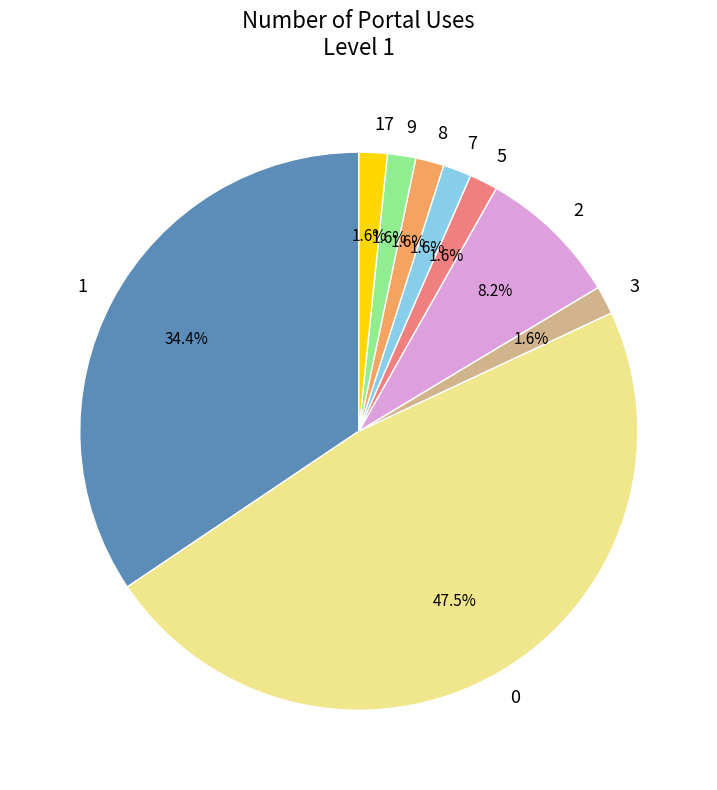

What percentage is NOT represented by 3?

98.4%